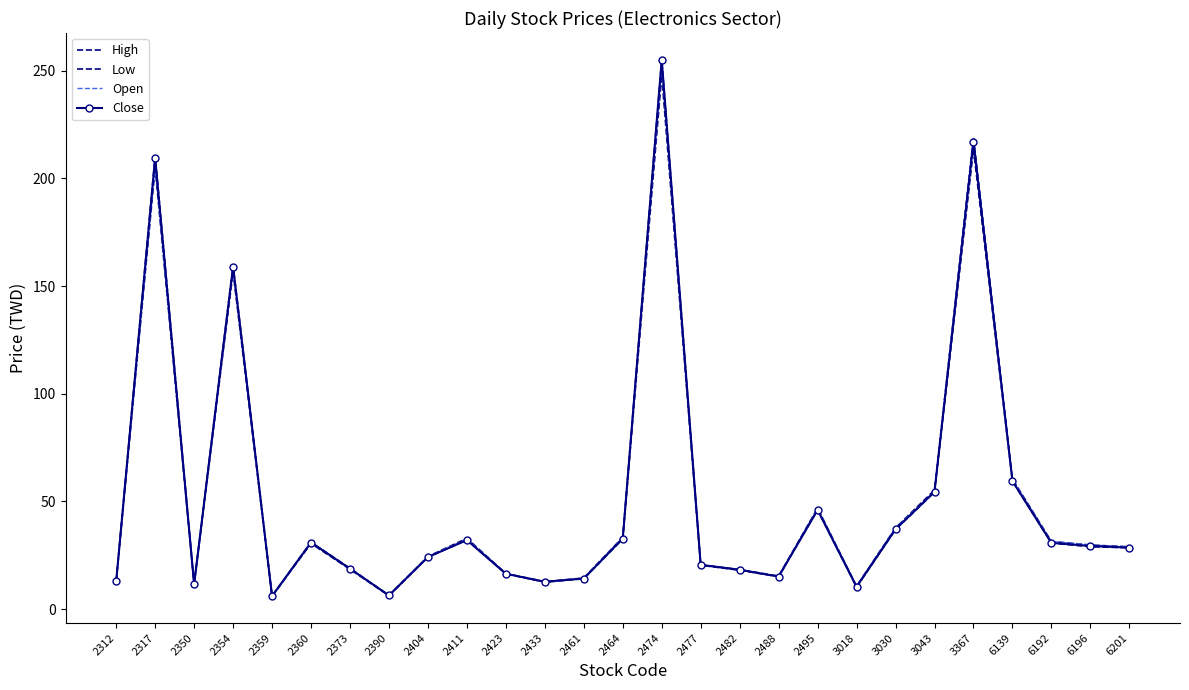

True or false: Close has a value of 8.8 at 2312.

False